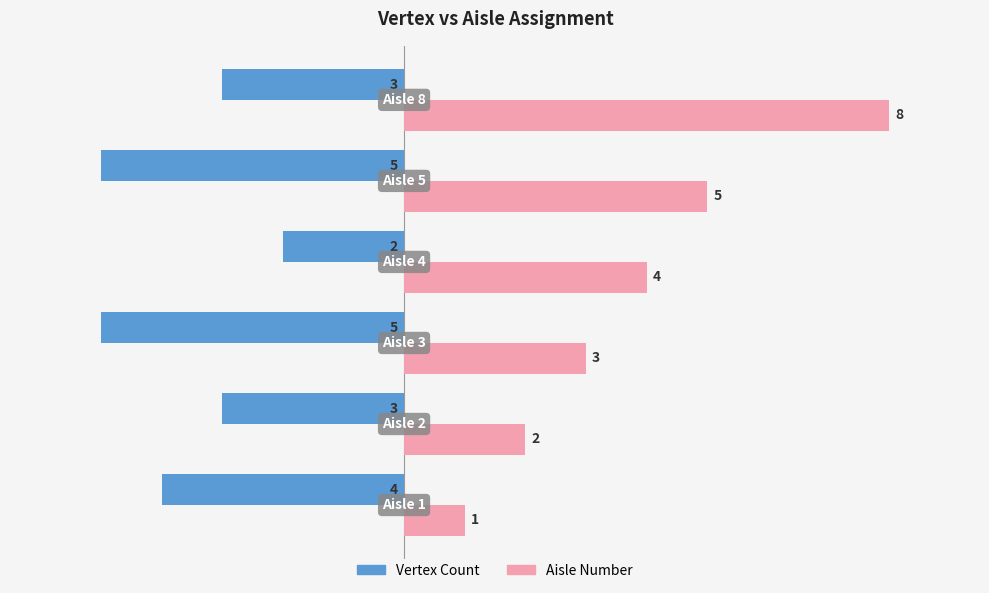

List the series in order of their overall mean, highest first.

Aisle Number, Vertex Count